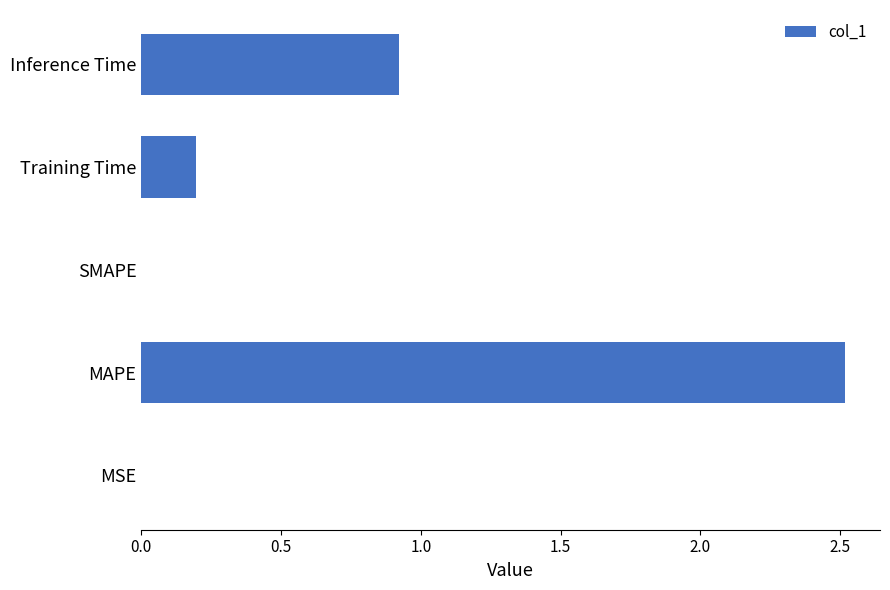

Is it true that the value at Training Time is 0.3?

False